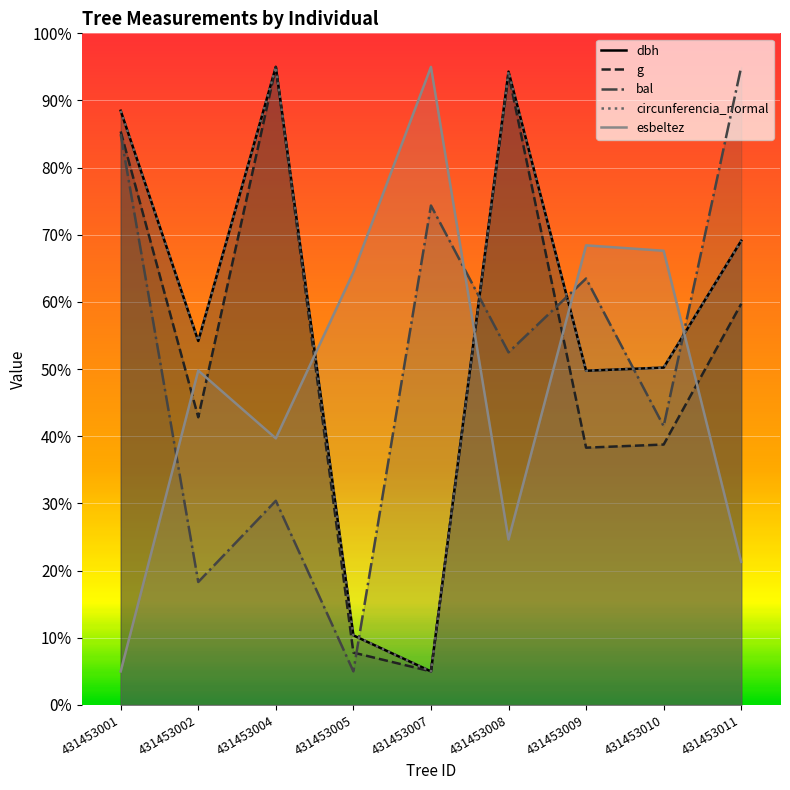

At which label does circunferencia_normal reach its peak?

431453004